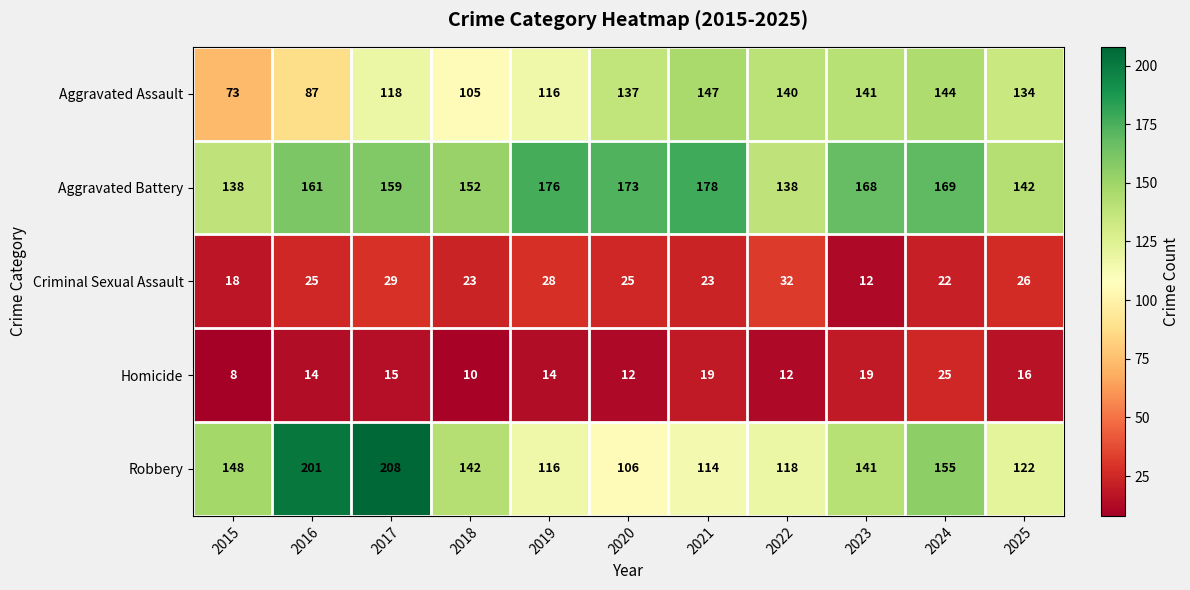

How many Homicide values are between 12 and 19?

8